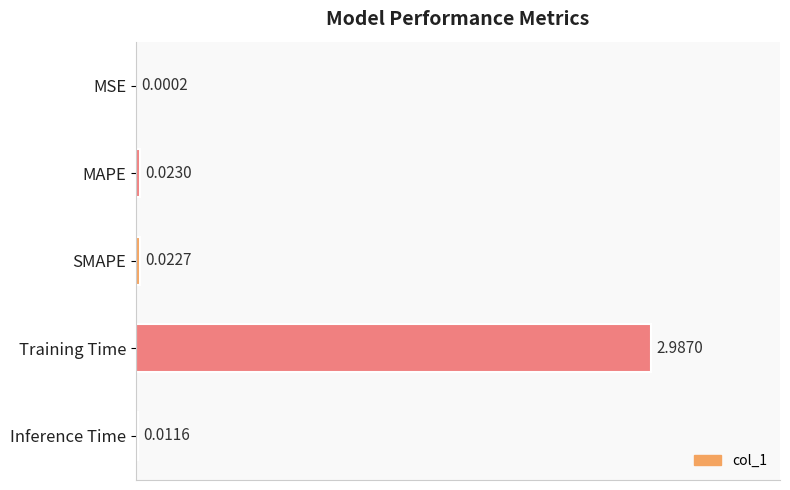

At which label is the value closest to 1?

MAPE